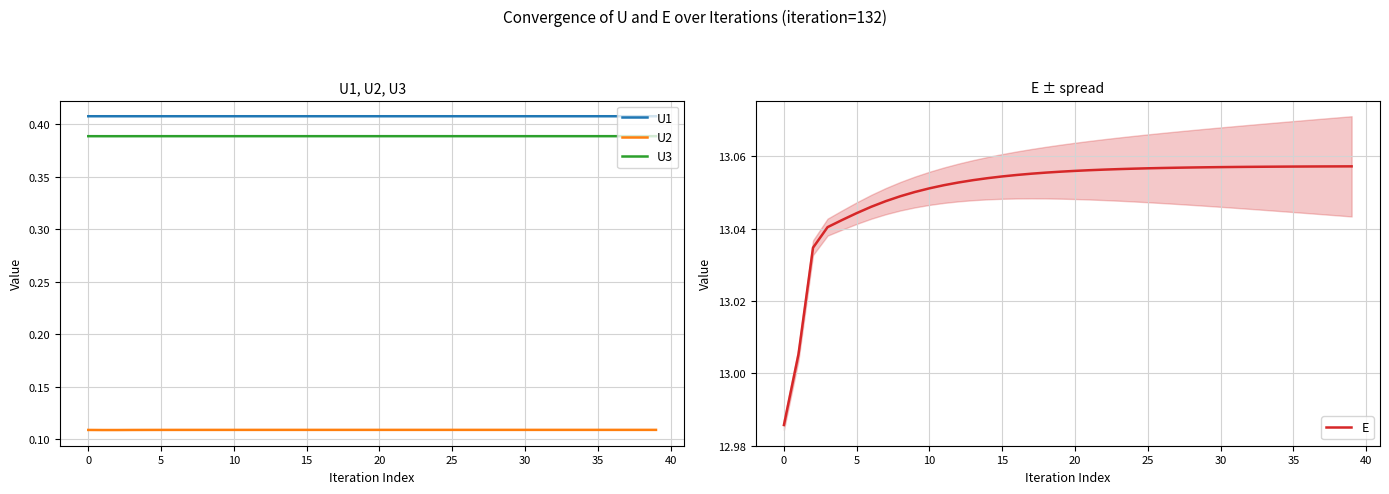

True or false: U3 and U1 intersect in this chart.

False